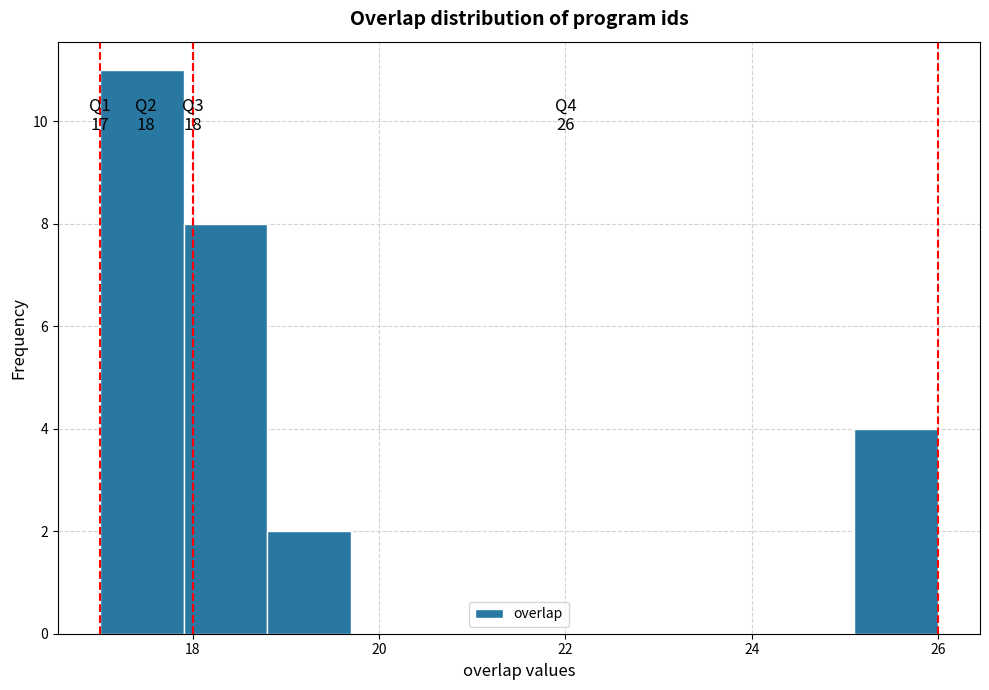

Over which range of the x-axis is the bar tallest?

17.0 to 17.9